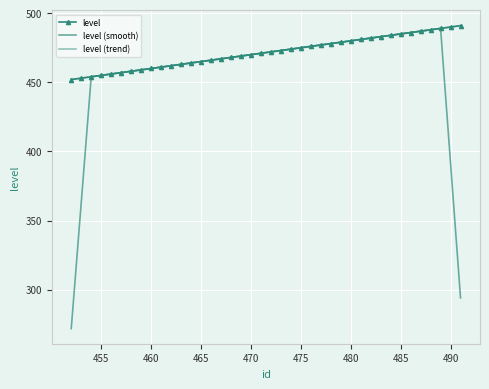

What are all the series names shown in the legend?

level, level (smooth), level (trend)